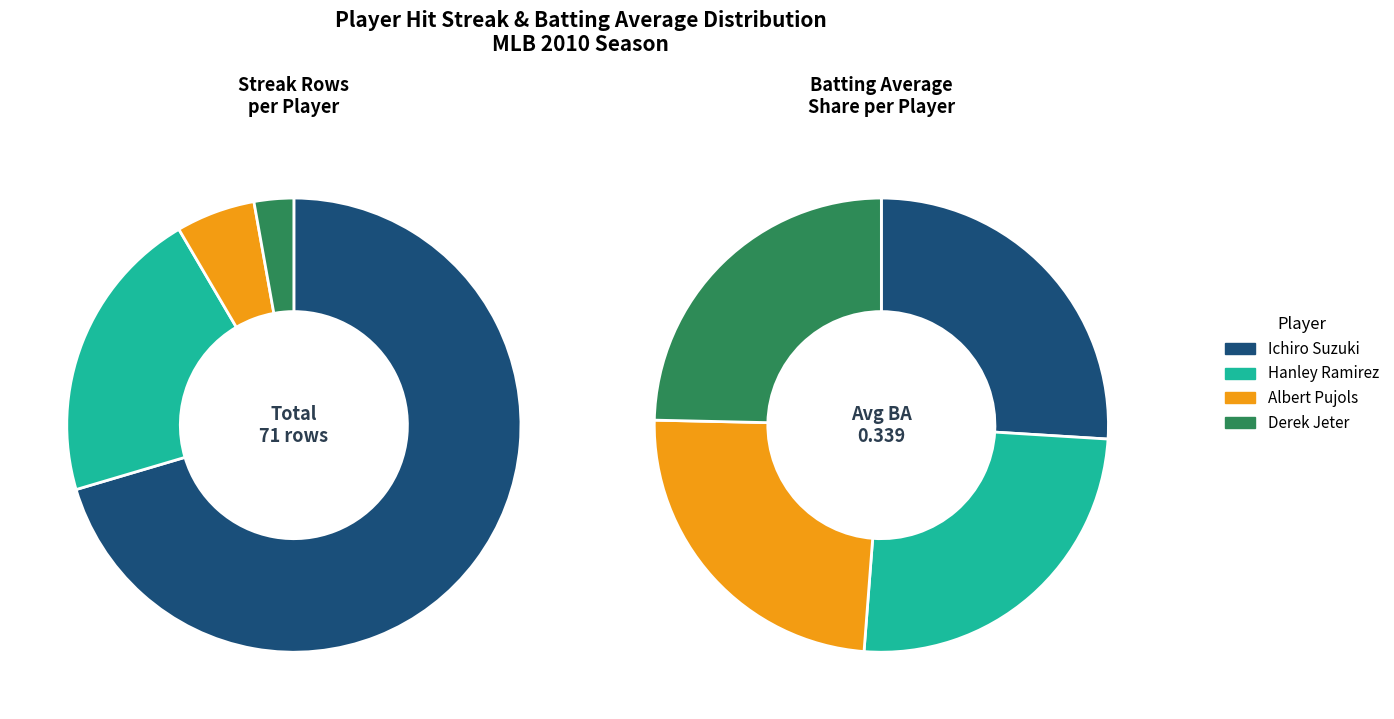

Approximately how many times larger is the value at Ichiro Suzuki compared to Derek Jeter?

16.7